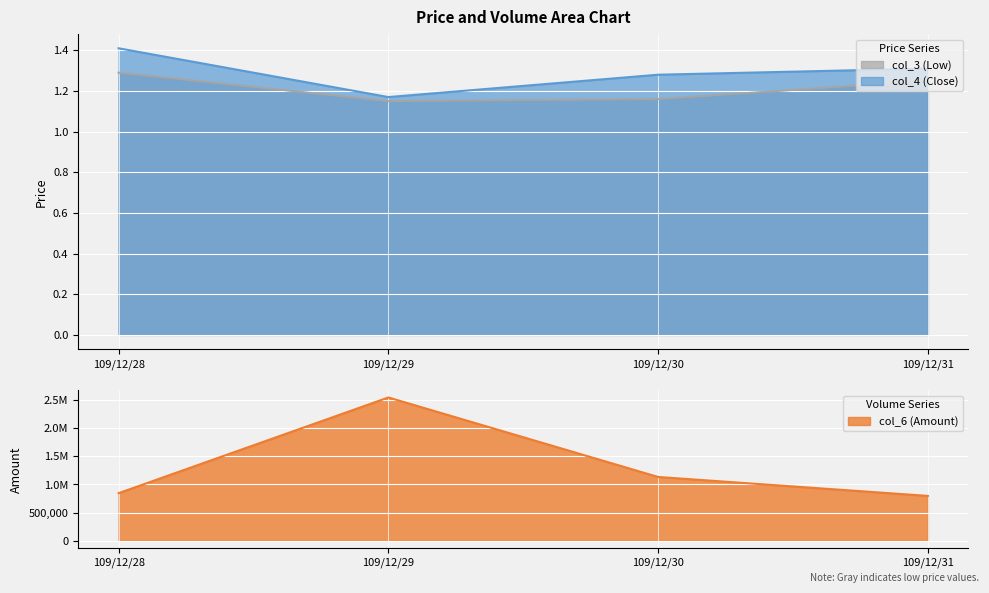

Between 109/12/28 and 109/12/29, which series saw the biggest shift?

col_6